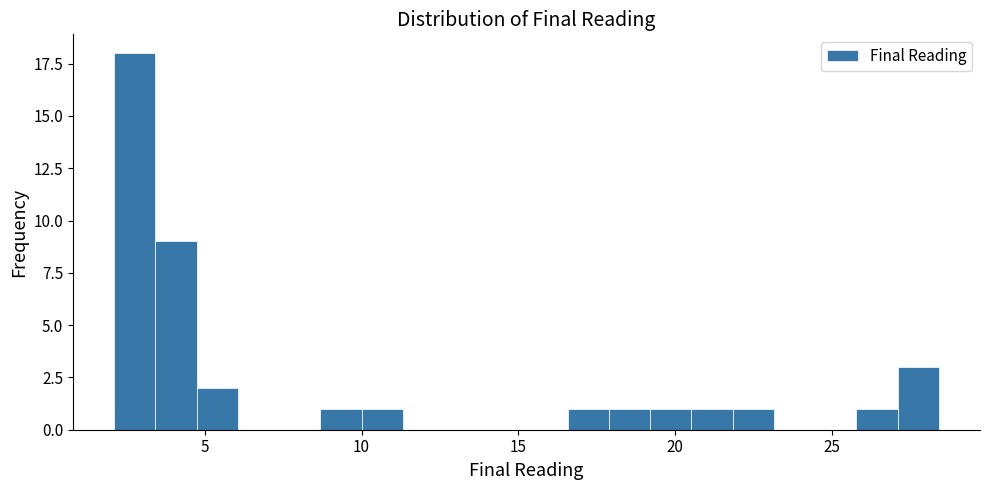

Around what value on the x-axis is the tallest bar? Give the approximate position of its centre, as read against the axis.

3.0